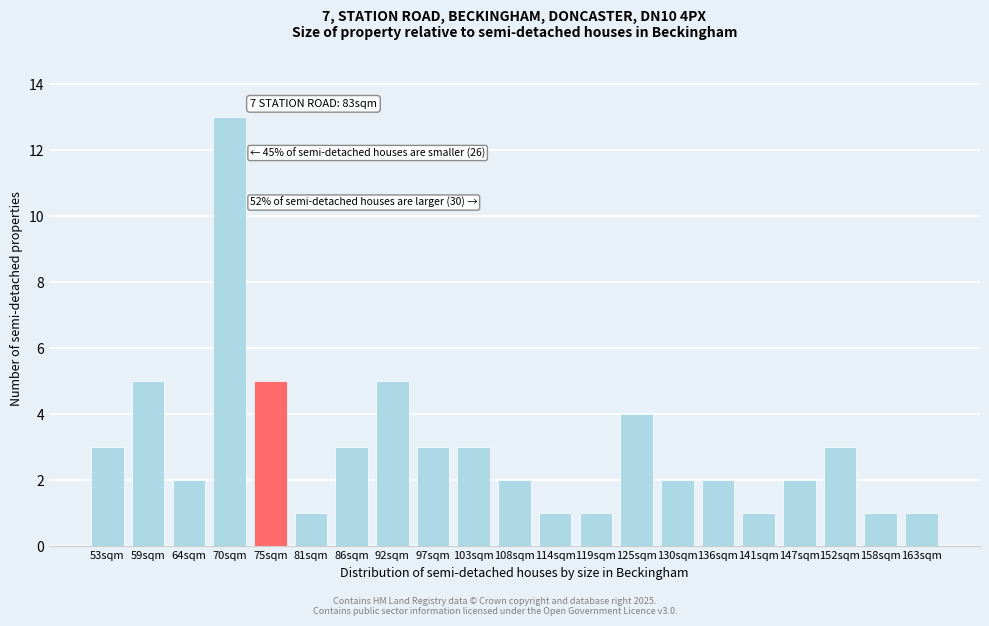

Reading left to right, transcribe all the data shown in this chart.

53sqm=3	59sqm=5	64sqm=2	70sqm=13	75sqm=5	81sqm=1	86sqm=3	92sqm=5	97sqm=3	103sqm=3	108sqm=2	114sqm=1	119sqm=1	125sqm=4	130sqm=2	136sqm=2	141sqm=1	147sqm=2	152sqm=3	158sqm=1	163sqm=1